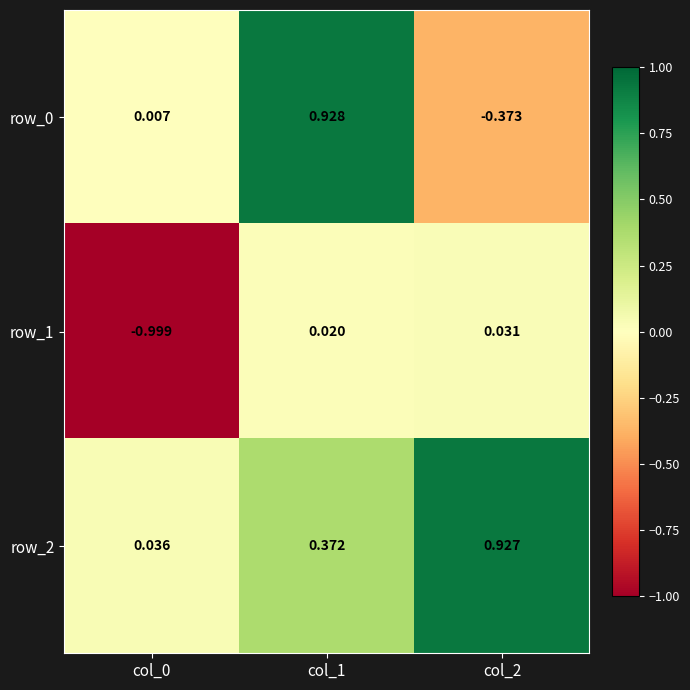

At which label is row_1 closest to 0?

col_1